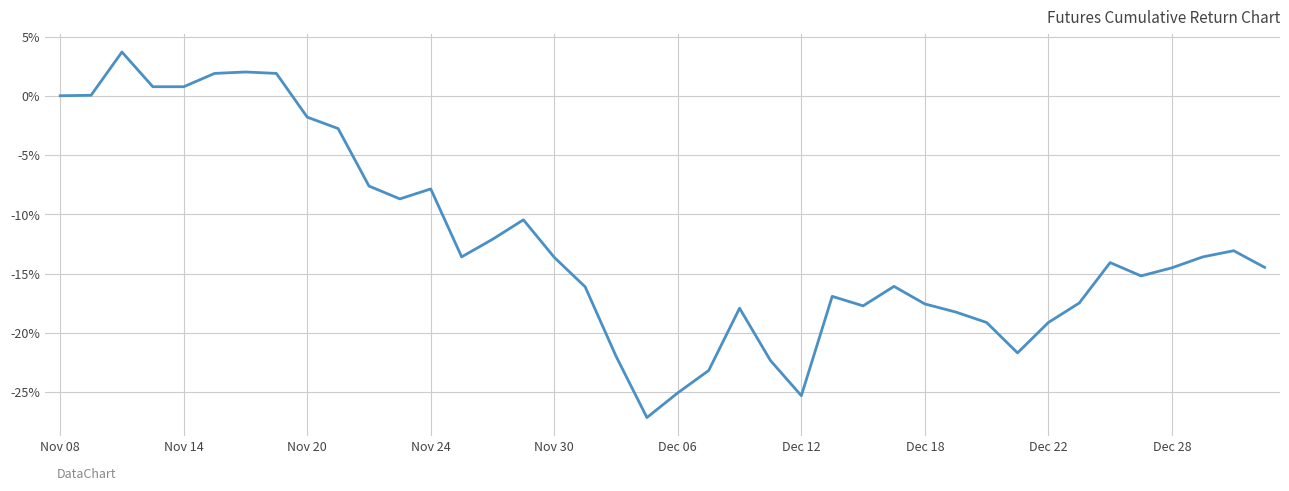

Does the chart have visible grid lines?

Yes